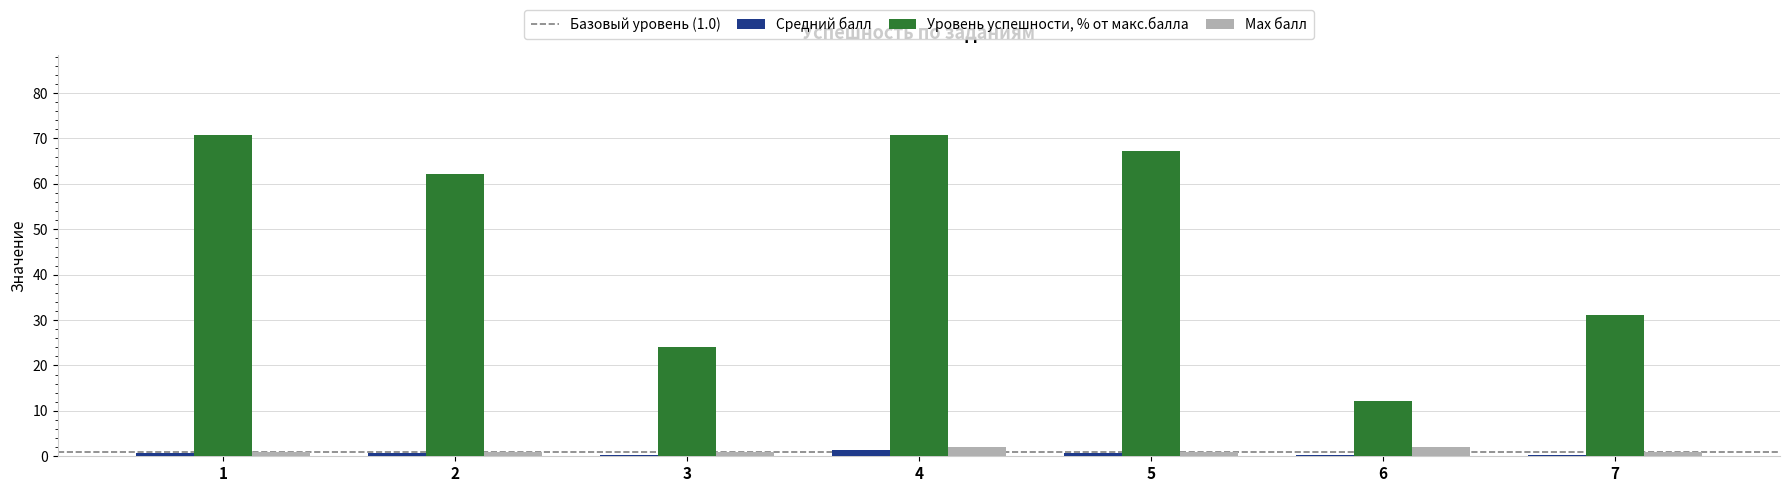

The Max балл series shows 1.0 at 7. True or false?

True